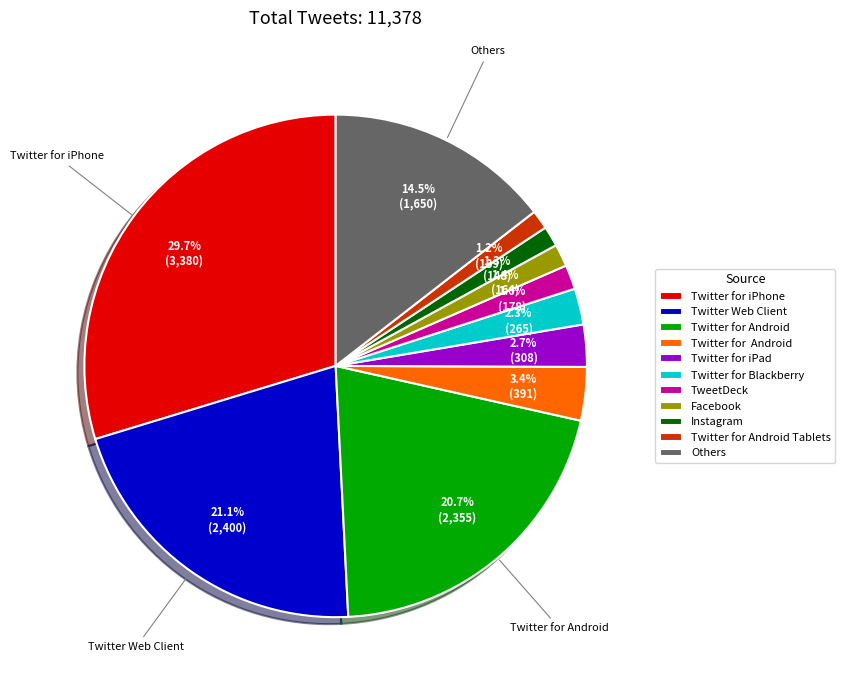

Is there any slice that represents more than half of the pie?

No